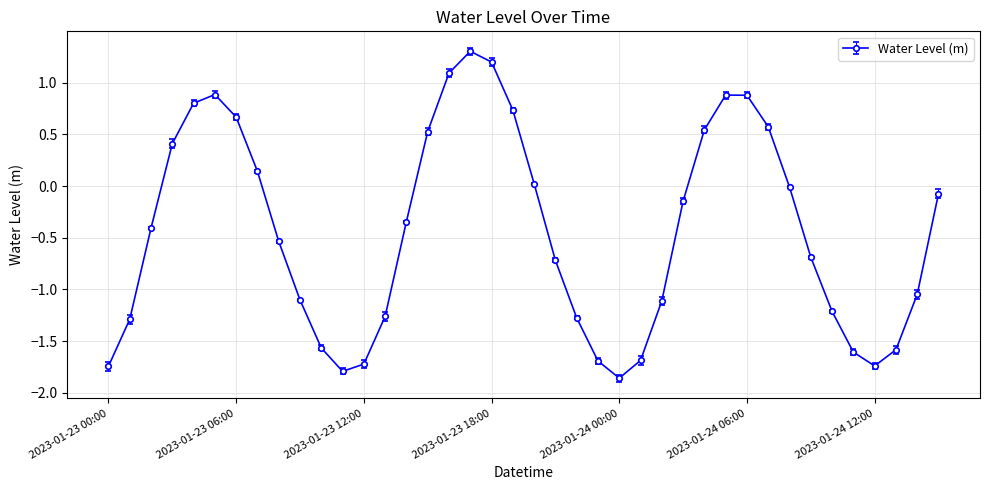

How many points are higher than both their immediate neighbors (excluding endpoints)?

3